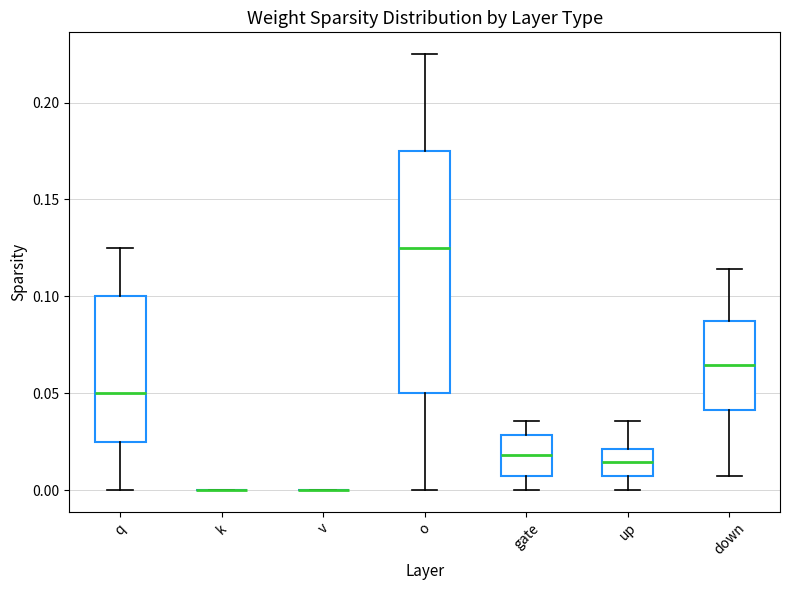

Reading left to right, read every box against the y-axis: the position of its median line, the range the box covers, and the ends of its whiskers. The values are not printed on the chart, so give them approximately, as read against the axis.

q: median 0.050, box 0.025 to 0.100, whiskers 0.000 to 0.125
k: box collapsed to a line at 0.000, whiskers 0.000 to 0.000
v: box collapsed to a line at 0.000, whiskers 0.000 to 0.000
o: median 0.125, box 0.050 to 0.175, whiskers 0.000 to 0.225
gate: median 0.020, box 0.005 to 0.030, whiskers 0.000 to 0.035
up: median 0.015, box 0.005 to 0.020, whiskers 0.000 to 0.035
down: median 0.065, box 0.040 to 0.085, whiskers 0.005 to 0.115